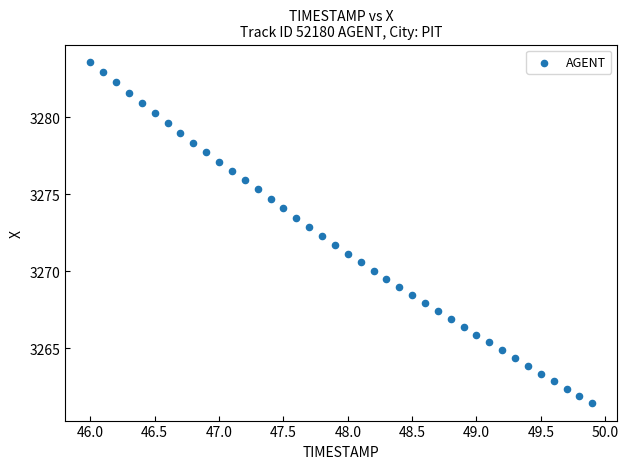

What is the range of X values (max minus min)?

3.9